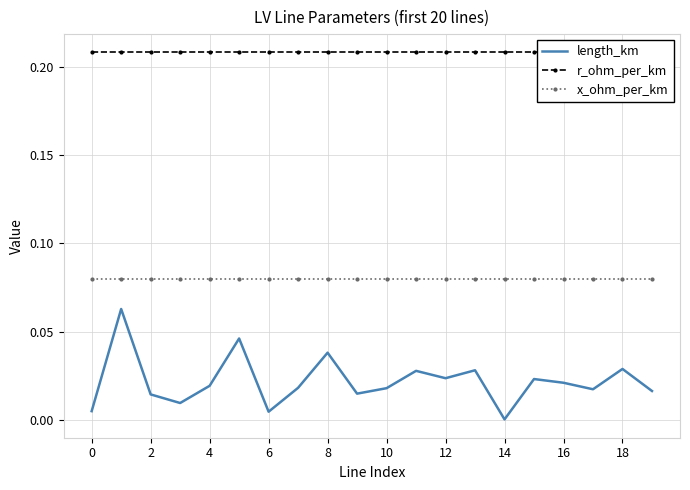

True or false: x_ohm_per_km and length_km cross at least once.

False